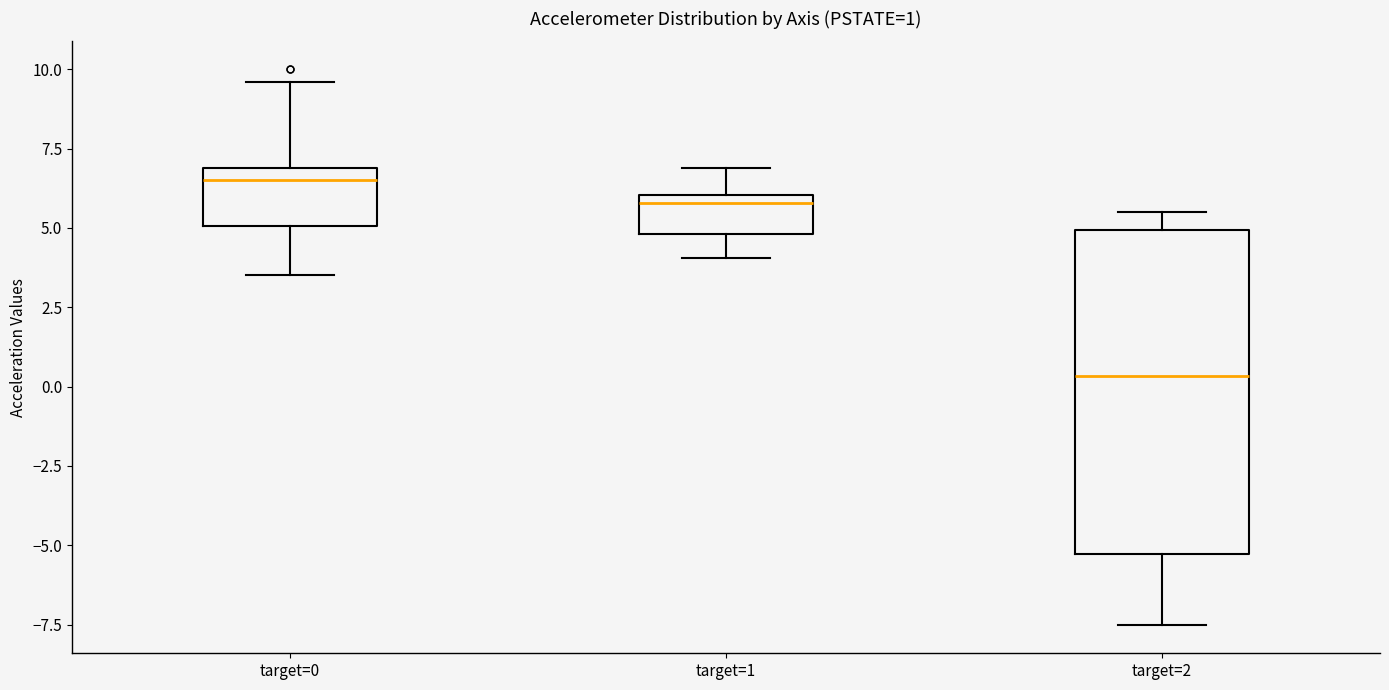

Which box is the tallest, from its lower edge to its upper edge?

target=2